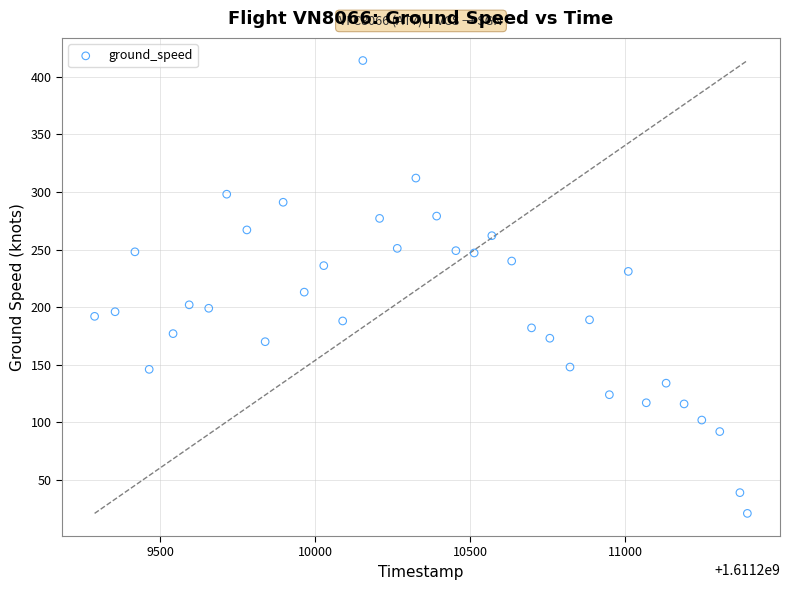

What is the range of X values (max minus min)?

2105